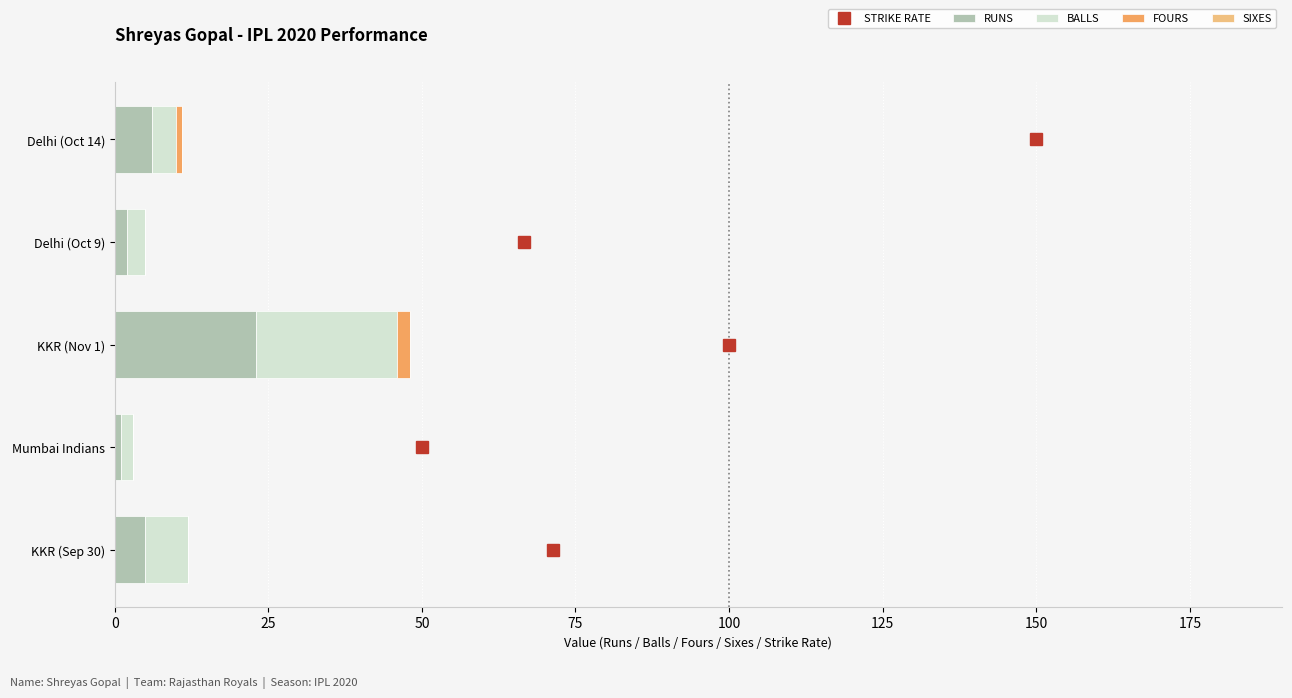

What is the maximum value for RUNS?

23